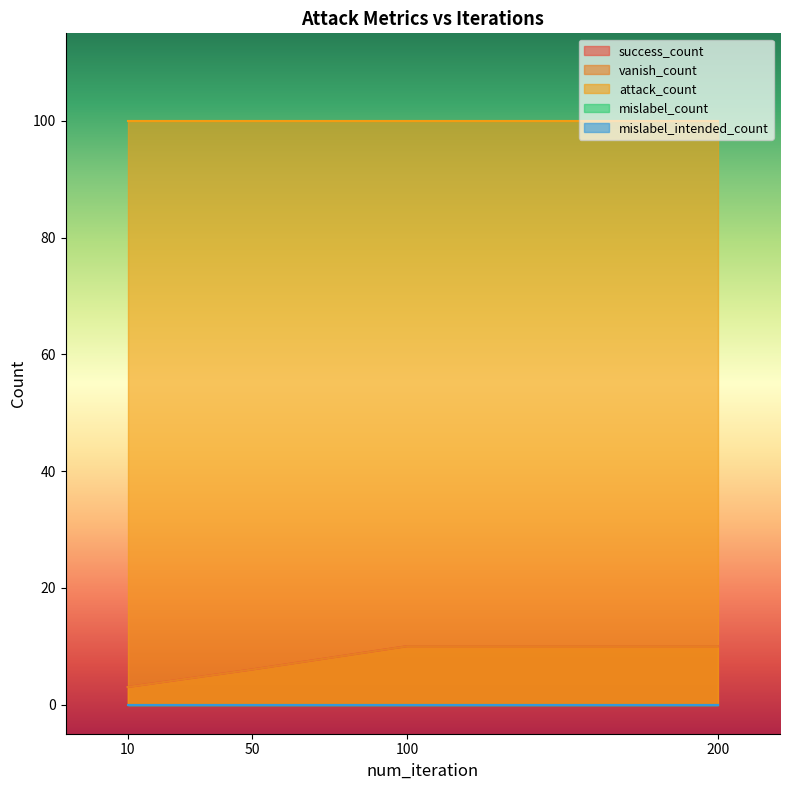

What is the spread (max minus min) of values at 50?

100